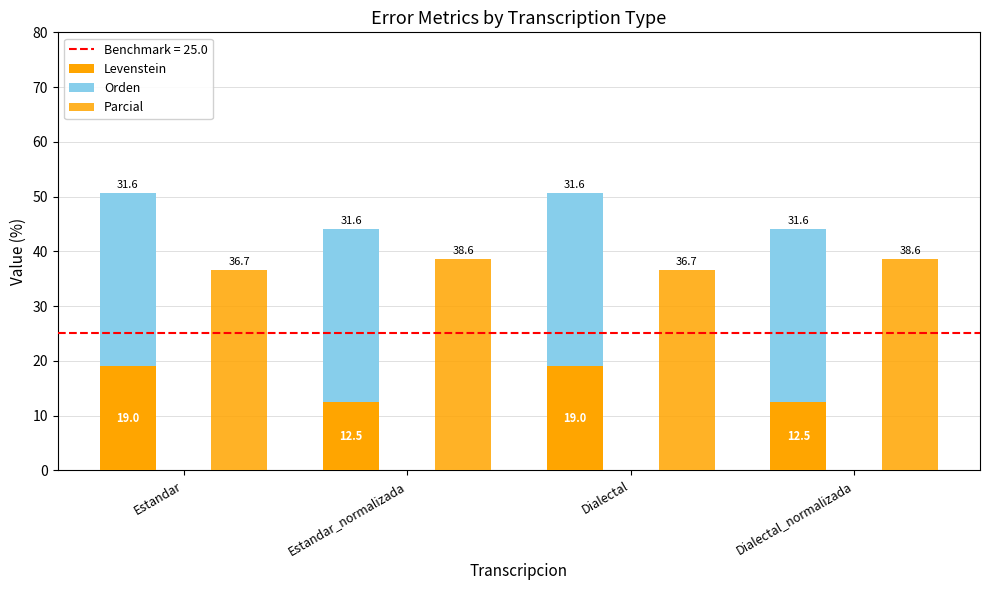

Which category has the lowest value across all series?

Estandar_normalizada